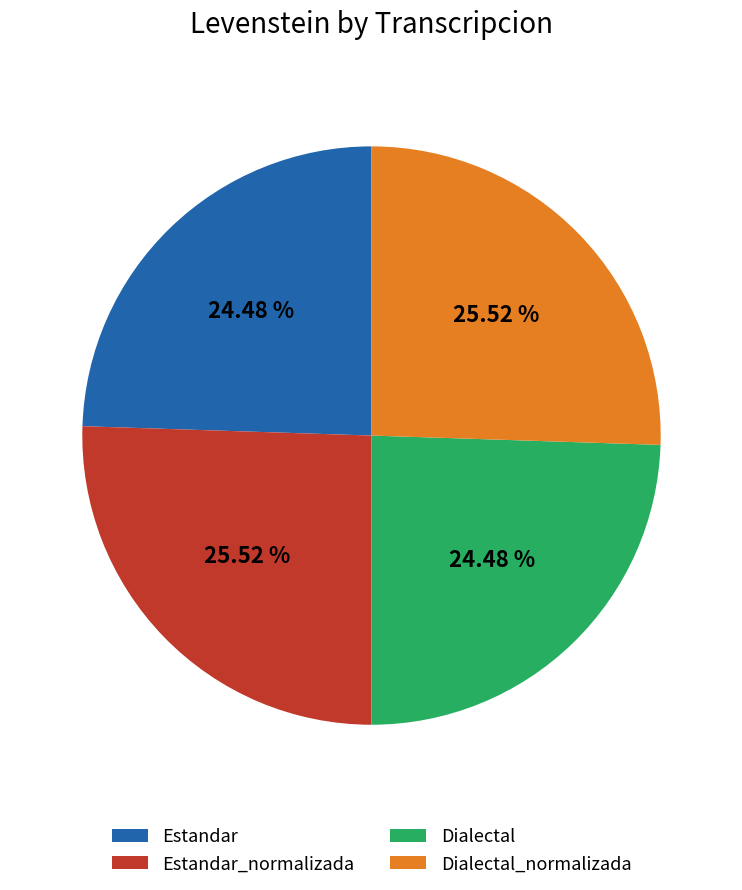

Approximately how many times larger is the value at Dialectal_normalizada compared to Estandar?

1.0